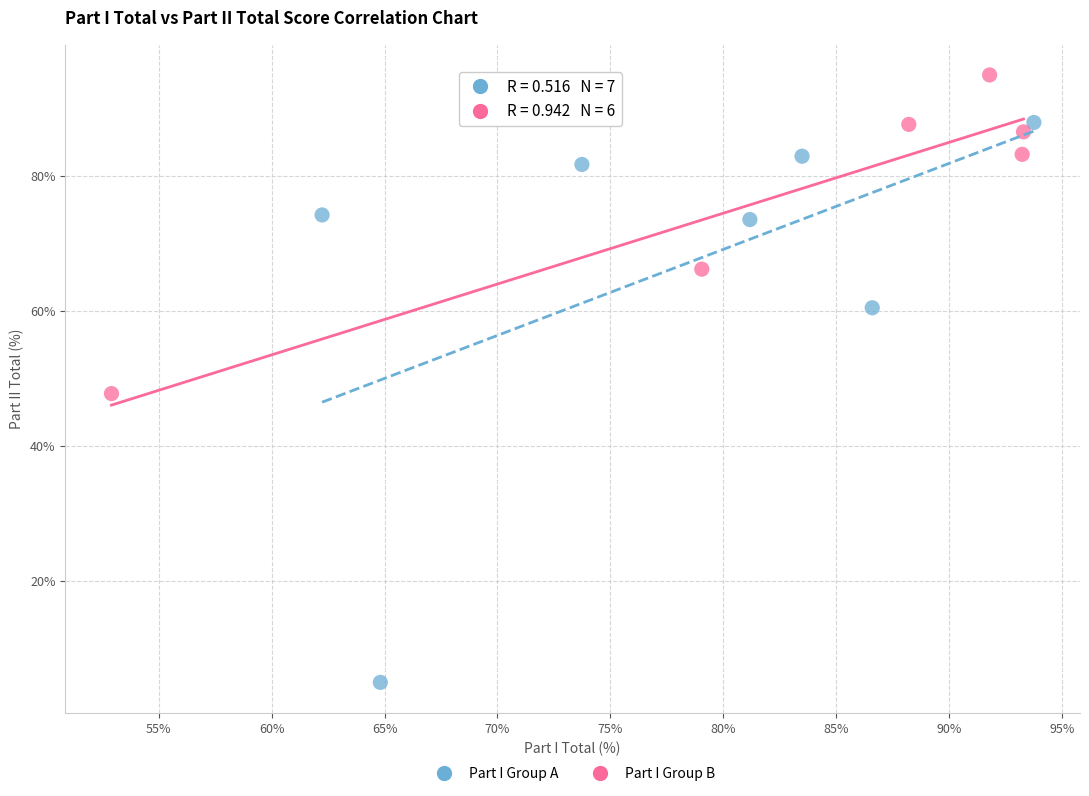

Which series contains the highest Y value?

Part I Group B